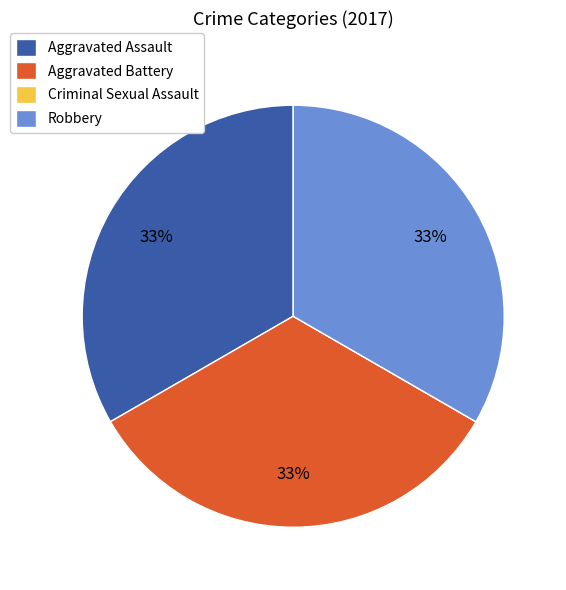

Combined, do Robbery and Aggravated Battery account for over 50%?

Yes